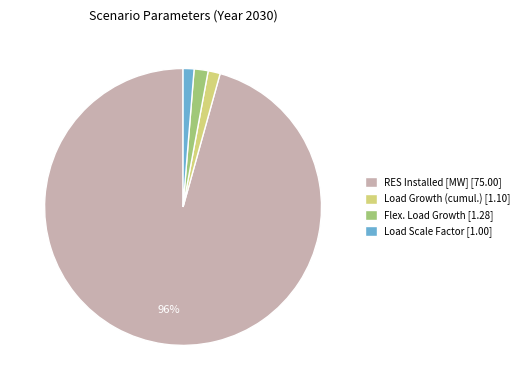

To the nearest percent, what is the combined percentage of Flex. Load Growth [1.28] and Load Growth (cumul.) [1.10]?

3%